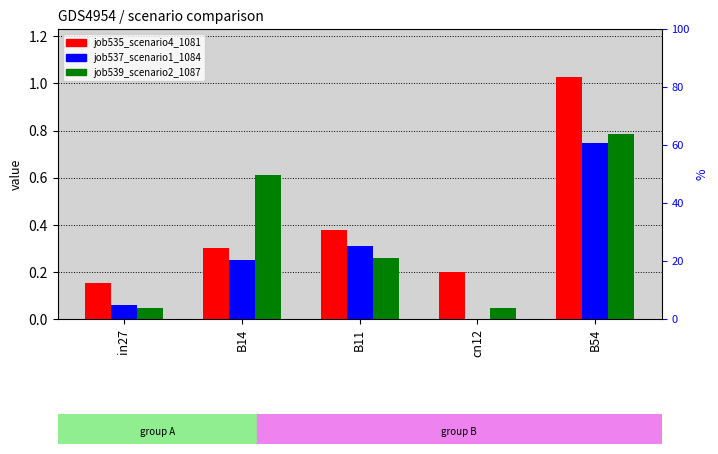

What is the total value across all series at B11?

0.9